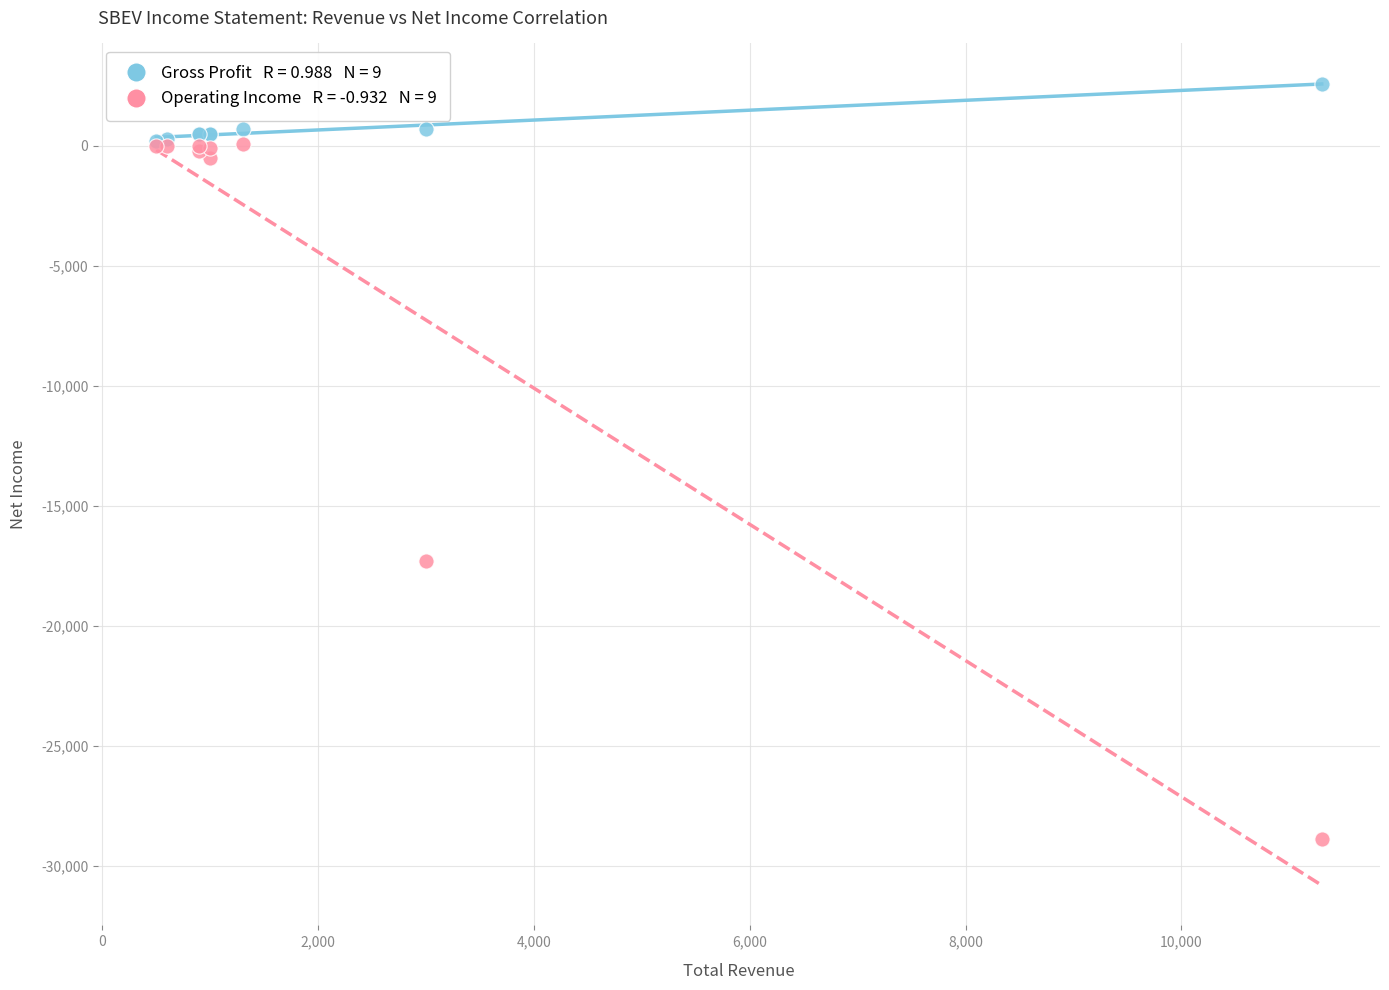

Across all series, what Y value is closest to -13150?

-17300